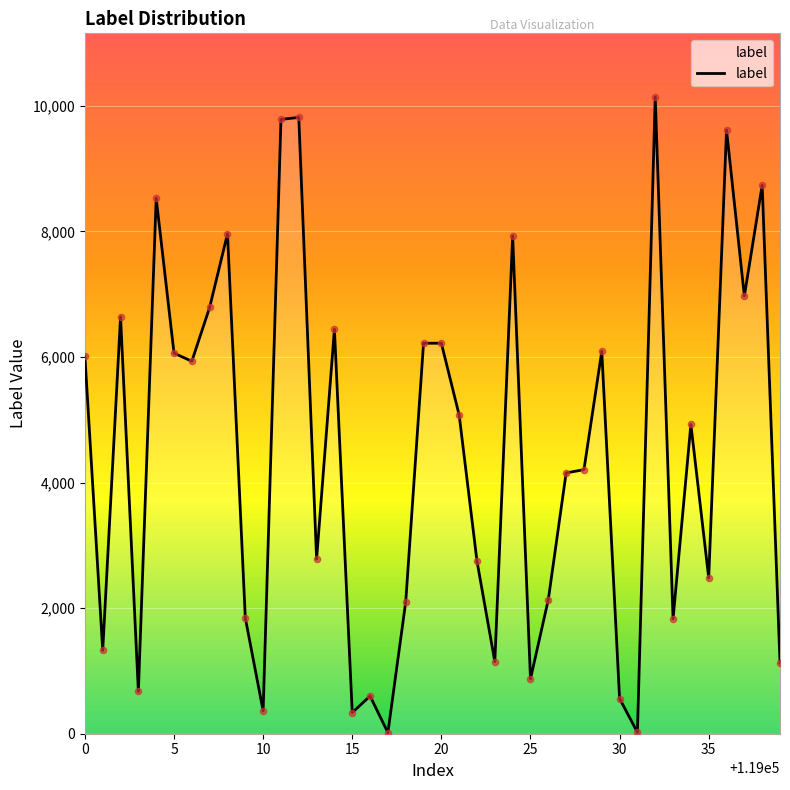

What is the greatest value displayed?

10142